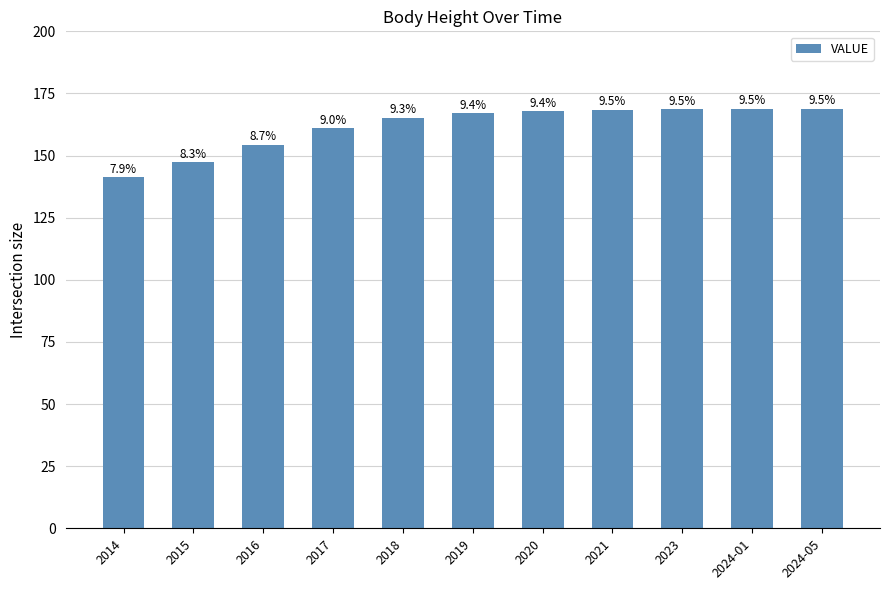

The chart shows a value of 249.0 at 2019. True or false?

False